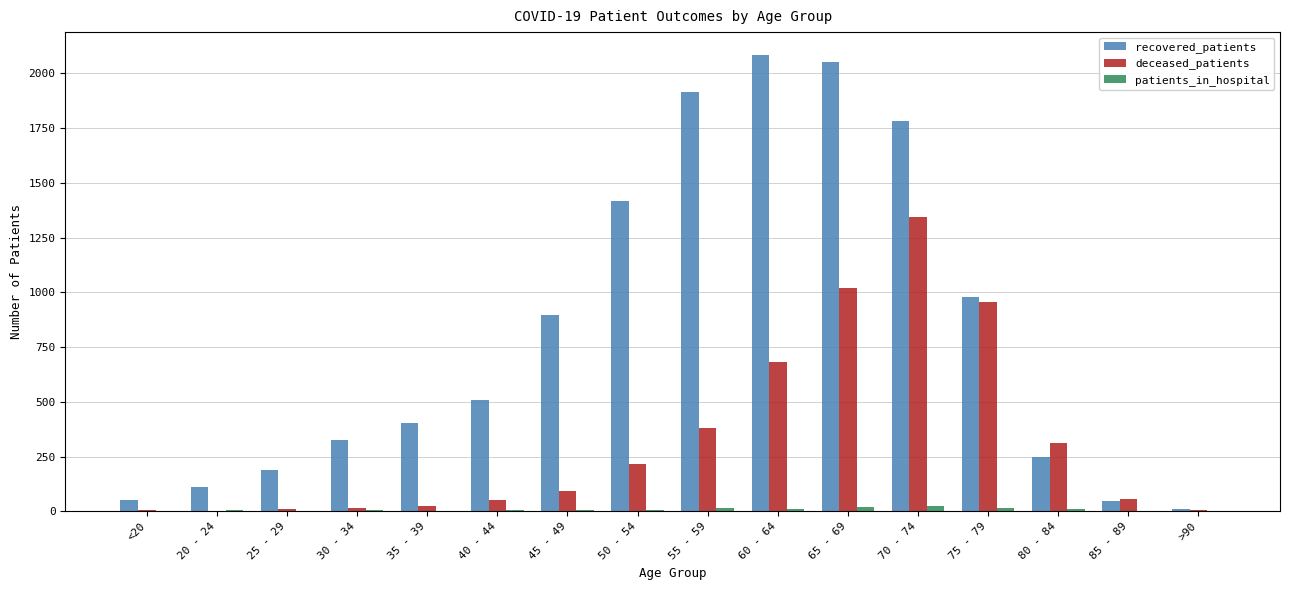

True or false: patients_in_hospital has a value of 6 at 50 - 54.

True